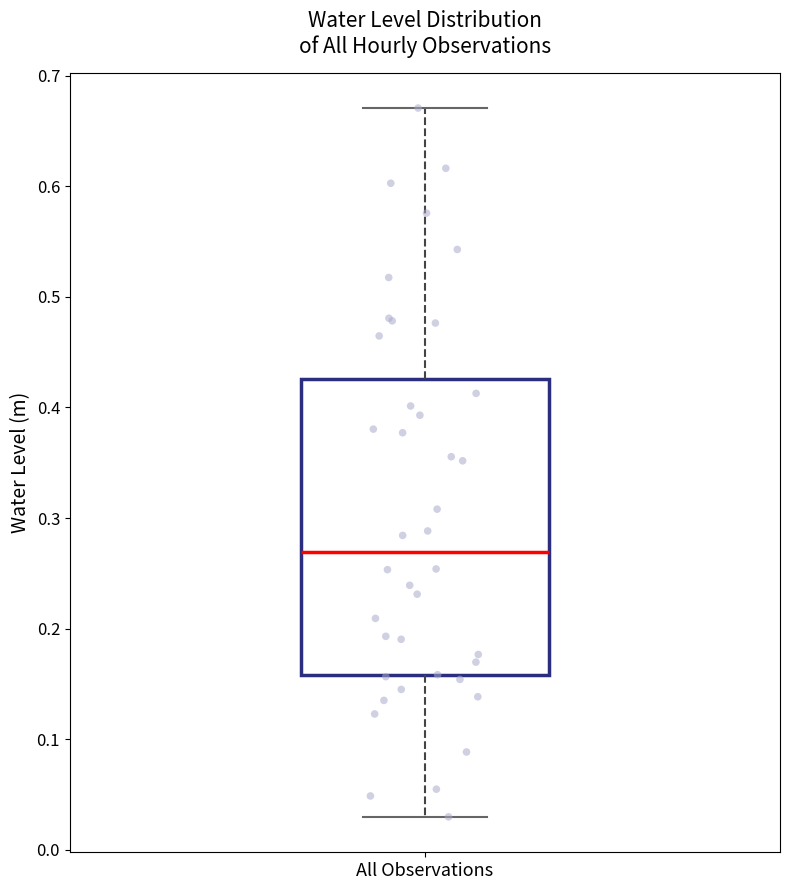

Transcribe this box plot: give where the median line is, the range the box spans, and where the two whiskers end, as read against the y-axis. The values are not printed on the chart, so give them approximately, as read against the axis.

median 0.27, box 0.16 to 0.43, whiskers 0.03 to 0.67